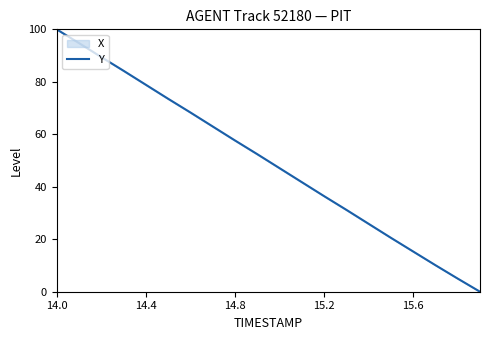

The value at 5 is 73.6. True or false?

True